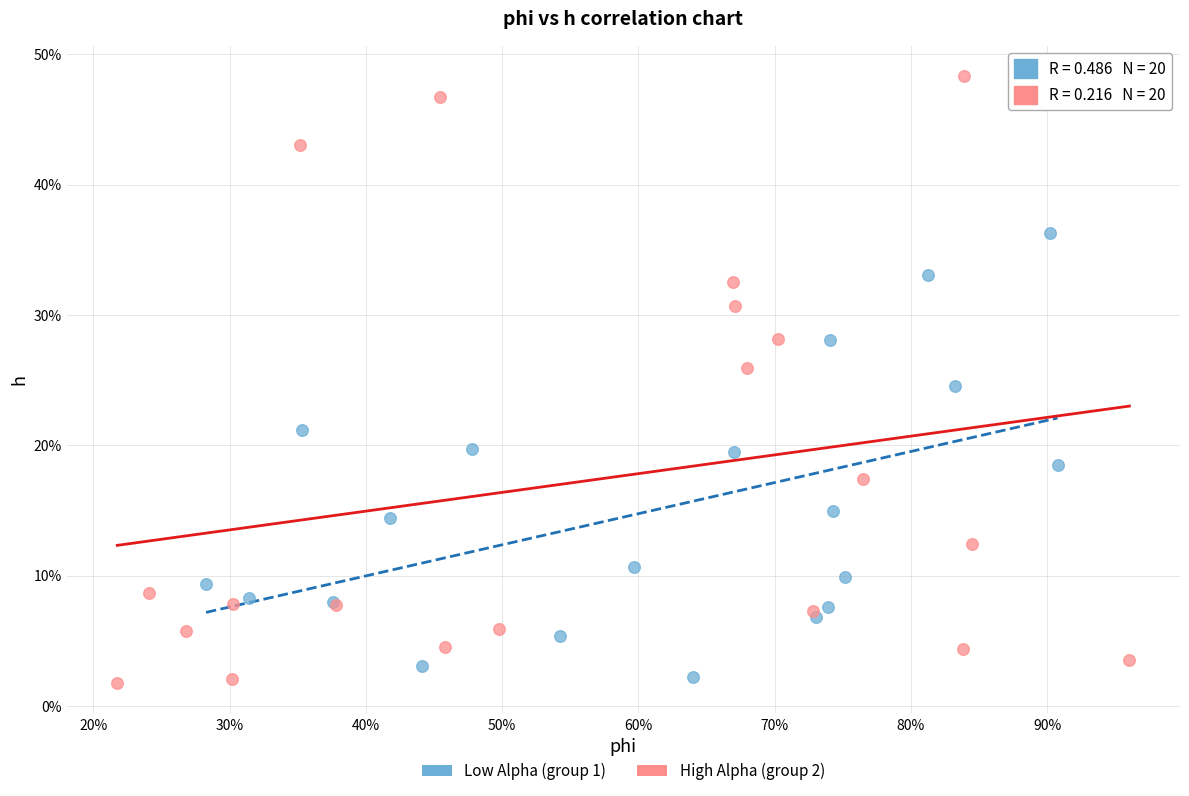

What are all the series names shown in the legend?

Low Alpha (group 1), High Alpha (group 2)